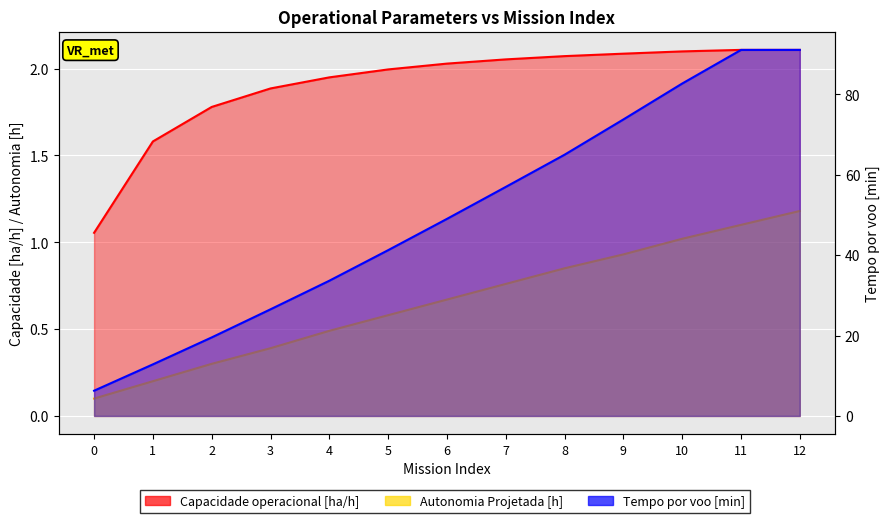

True or false: Tempo por voo [min] and Capacidade operacional [ha/h] cross at least once.

False